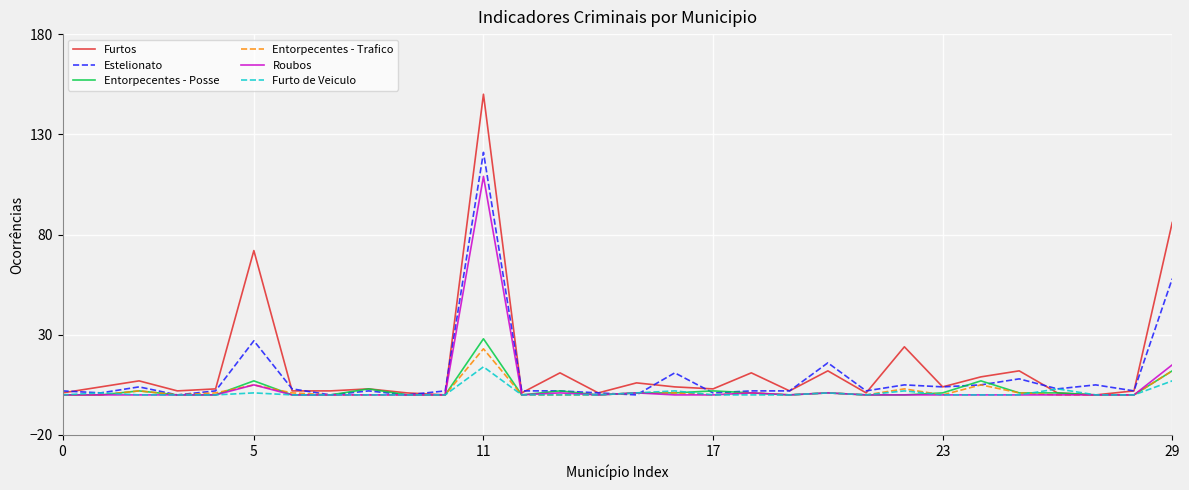

True or false: Furto de Veiculo has more than 1 points higher than both neighbors.

True